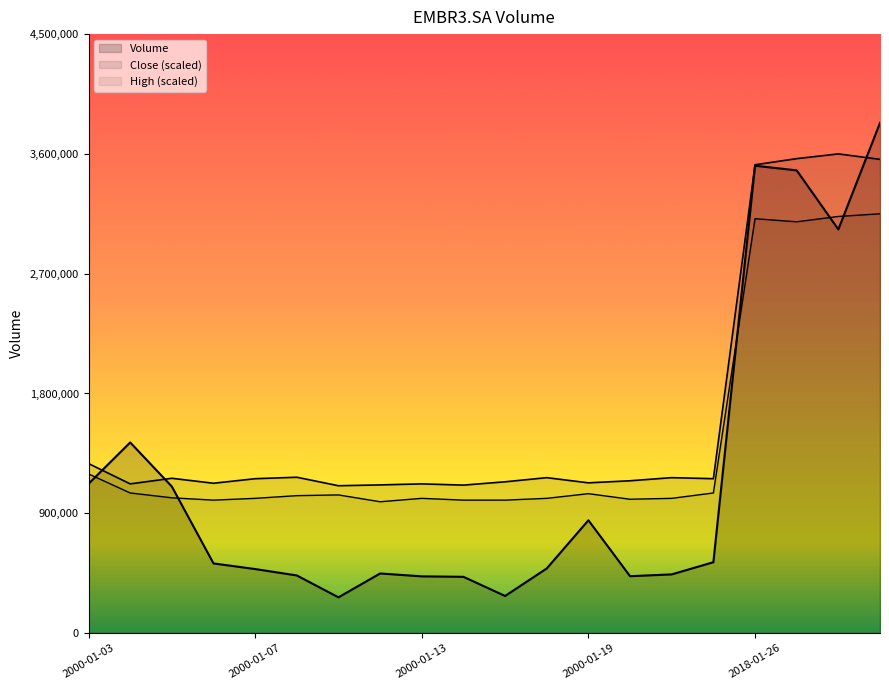

What is the label of the 3rd point from the left?

2000-01-05